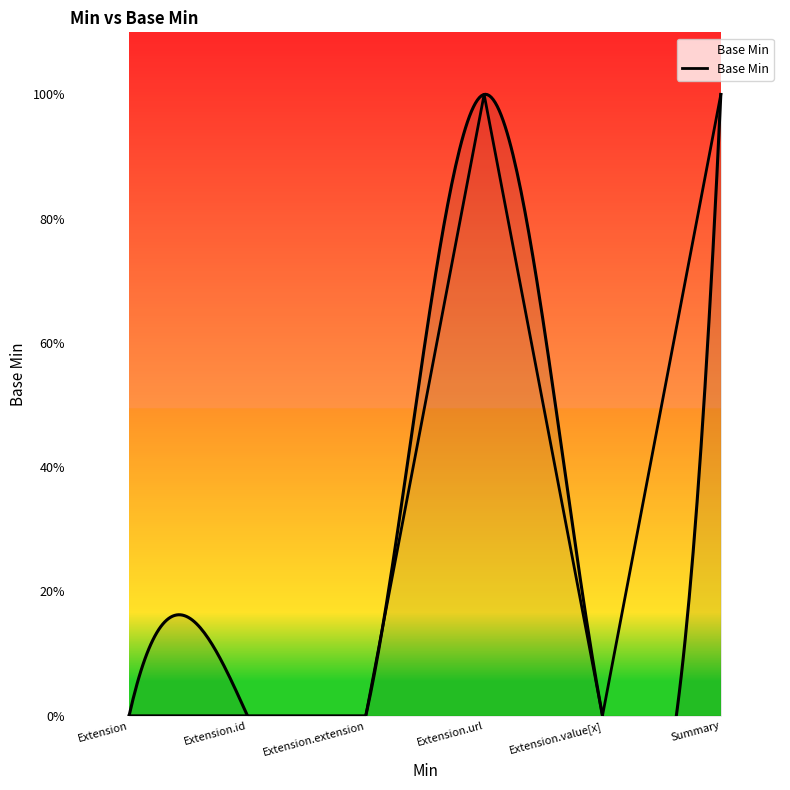

At which category does the chart reach its peak across all series?

Extension.url